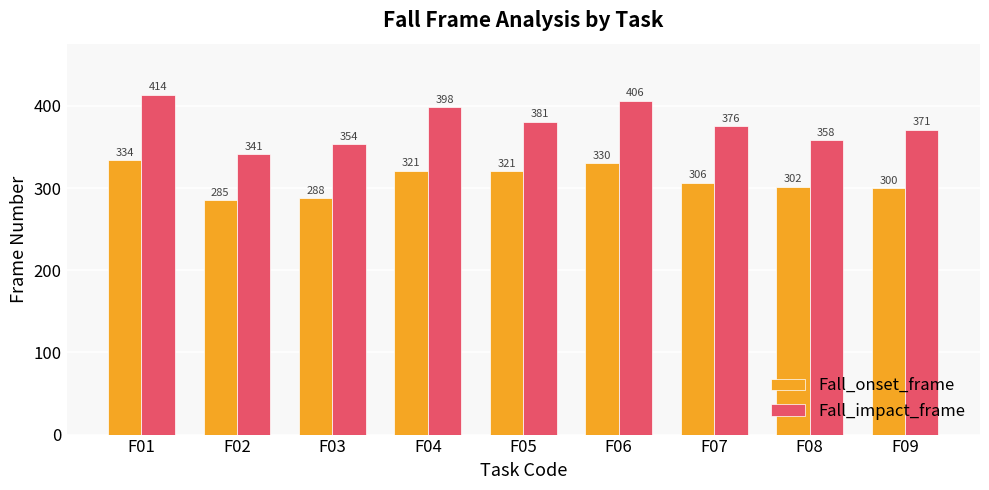

Which series has the largest range (max minus min)?

Fall_impact_frame